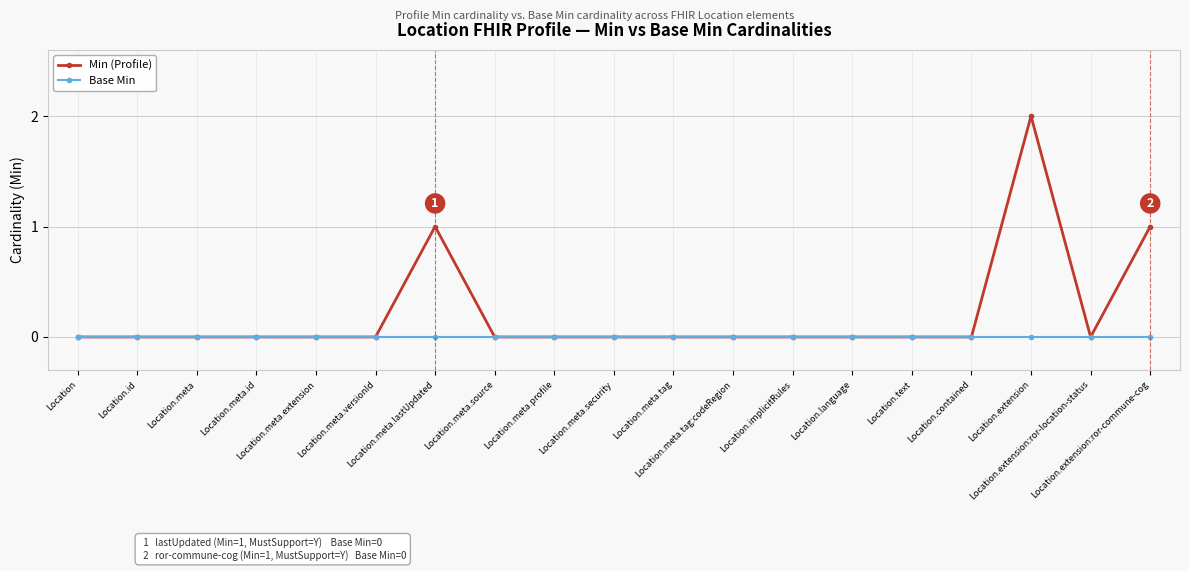

What is the highest value of the Min (Profile) series?

2